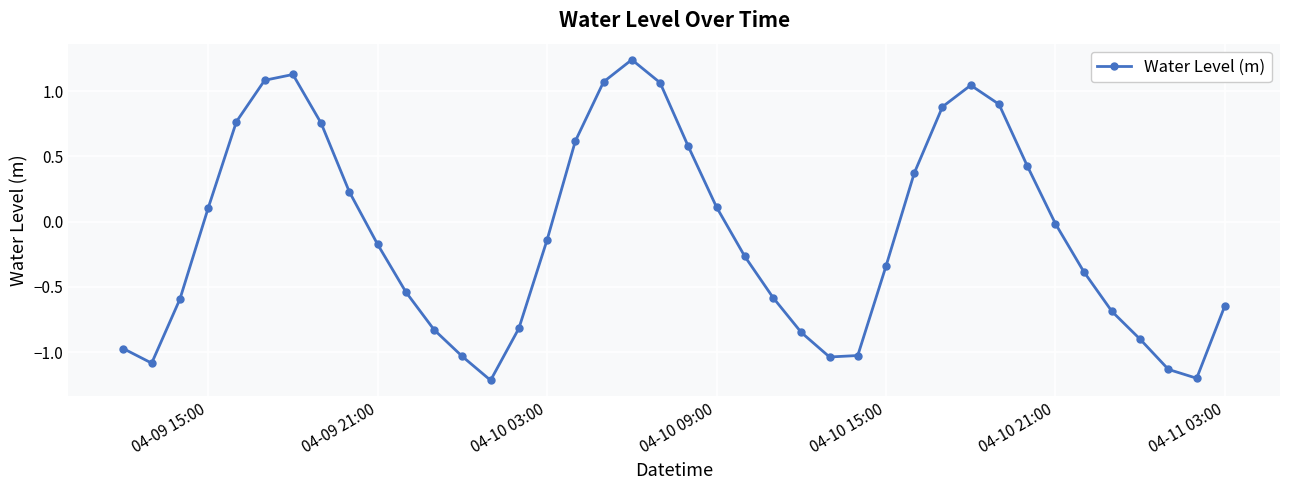

What is the sum of all values?

-4.1